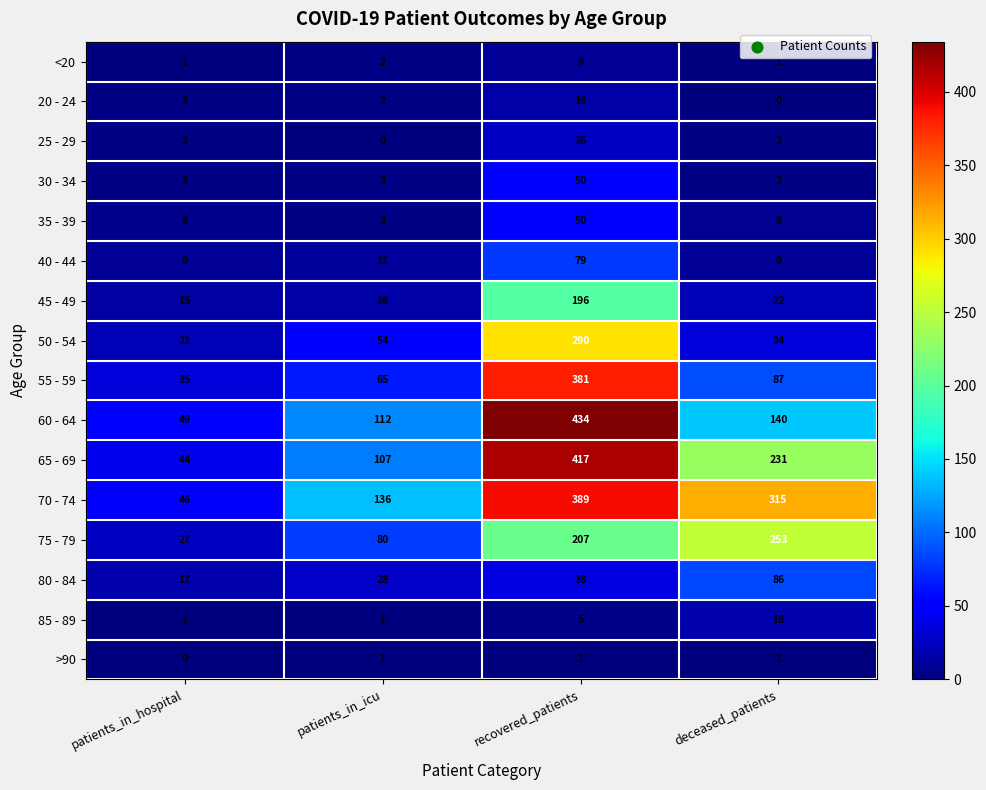

What is the greatest value displayed?

434